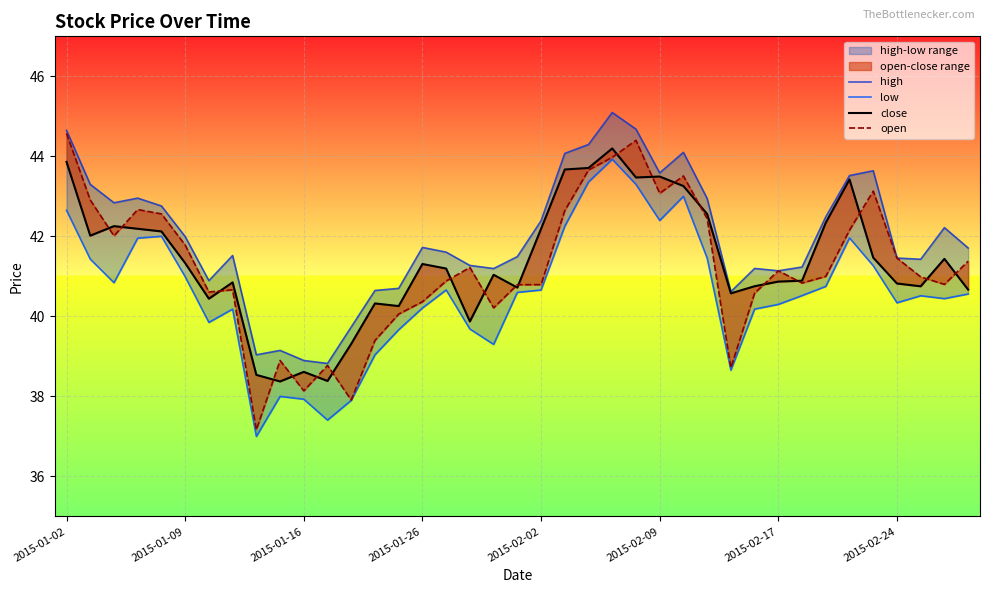

True or false: open and close intersect in this chart.

True